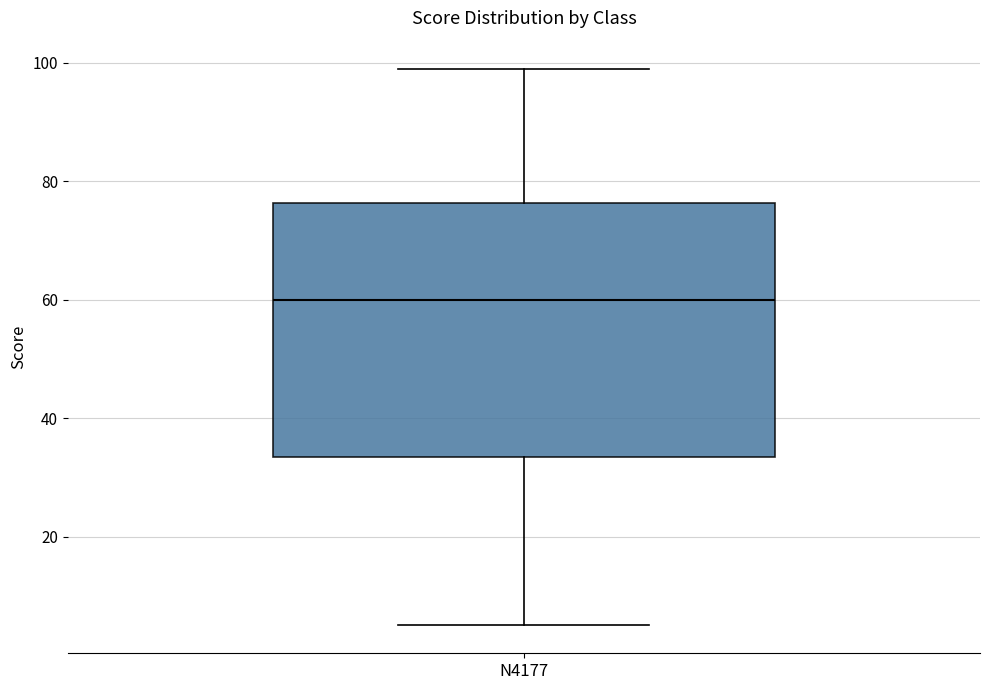

Transcribe this box plot: give where the median line is, the range the box spans, and where the two whiskers end, as read against the y-axis. The values are not printed on the chart, so give them approximately, as read against the axis.

median 60, box 34 to 76, whiskers 6 to 100